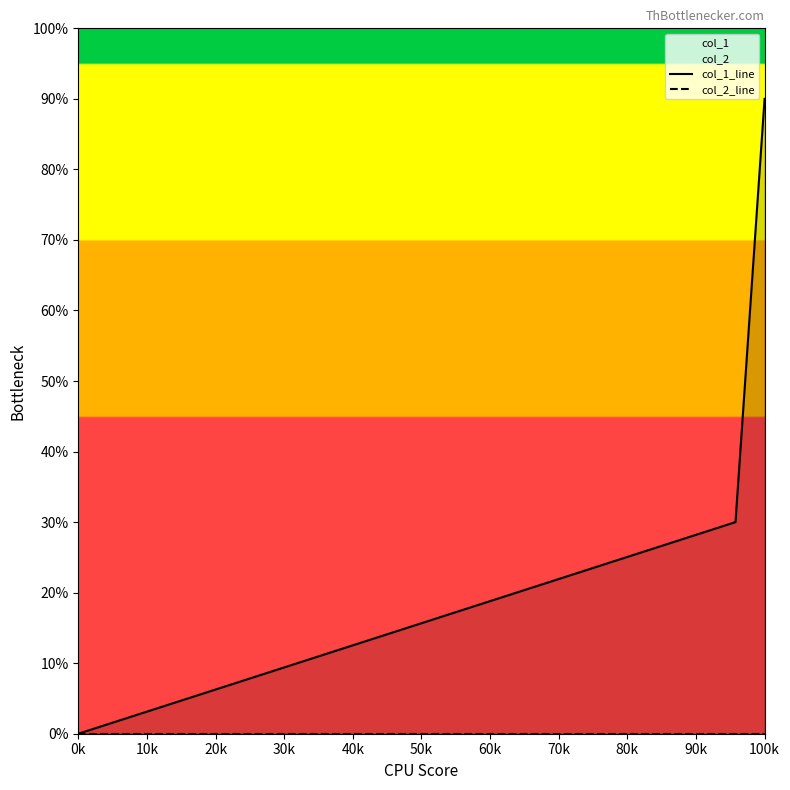

What is the sum of all col_1_line values?

120